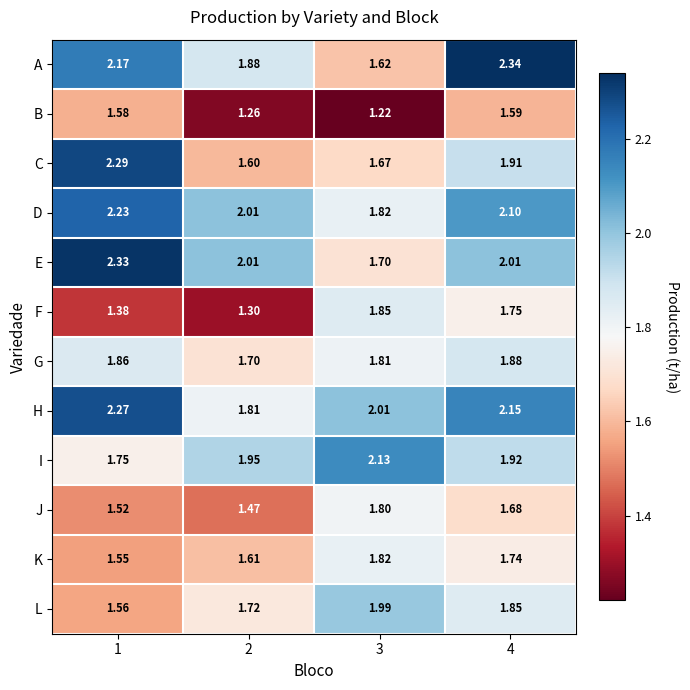

Which series has the largest total across all categories?

H